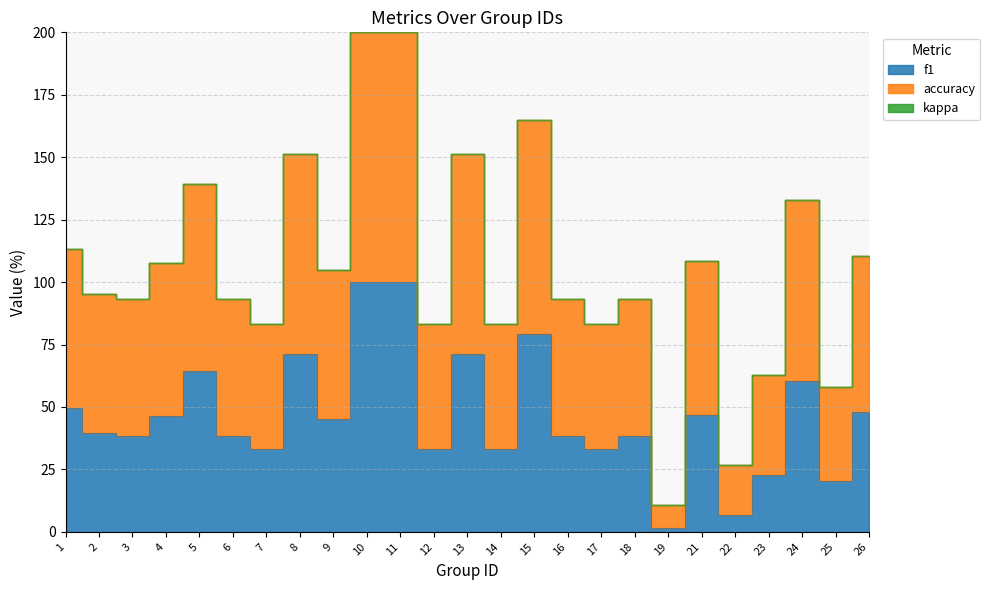

What is the sum of the f1 values at 23 and 11?

122.9